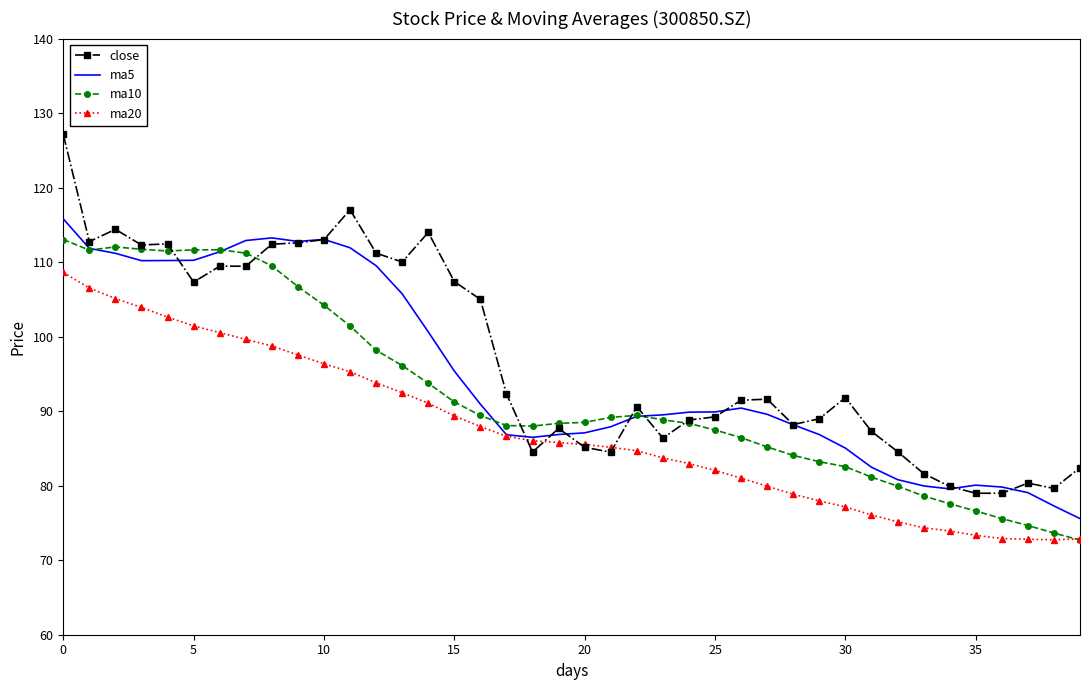

How many intersections are there between ma5 and ma10?

4